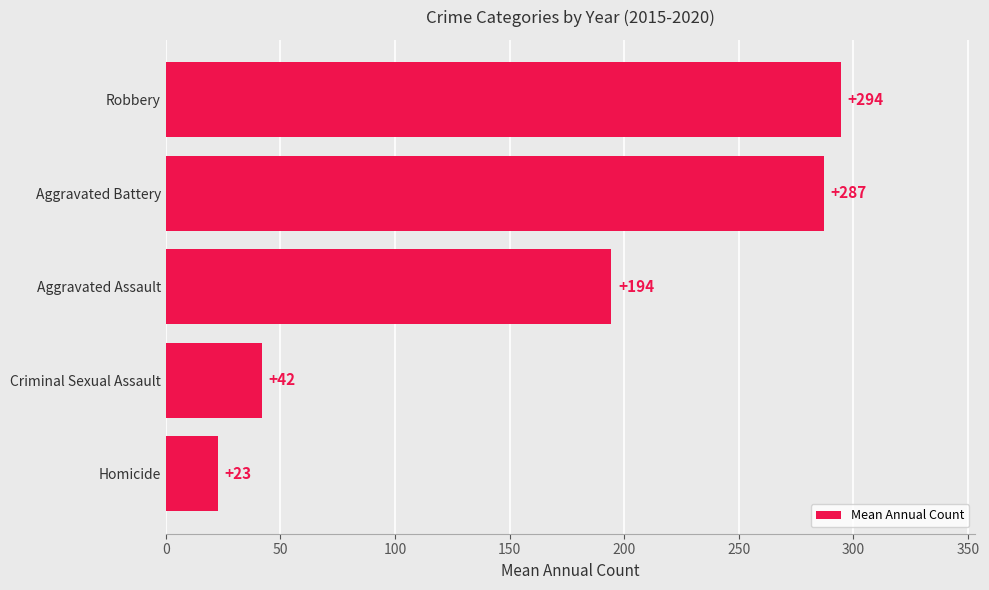

True or false: the data shows 22.7 at Homicide.

True